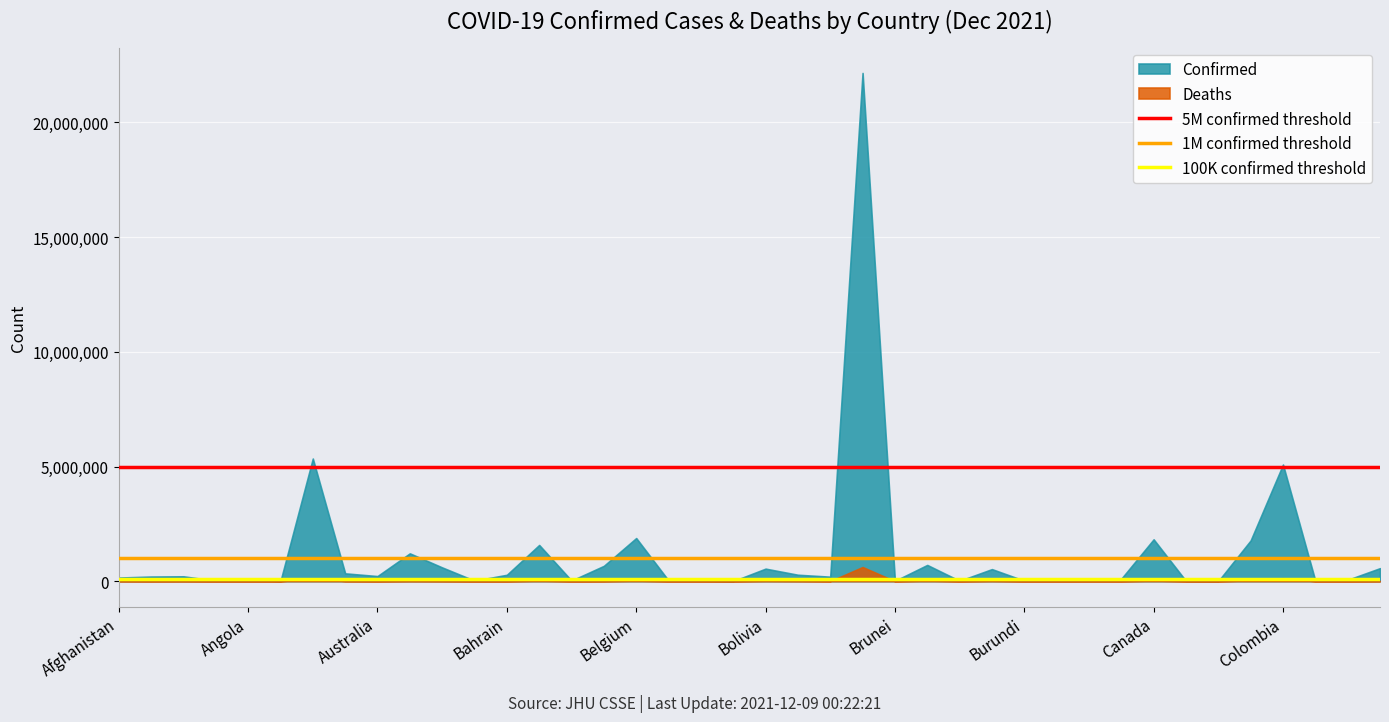

At how many categories does at least one series exceed 2797039?

3